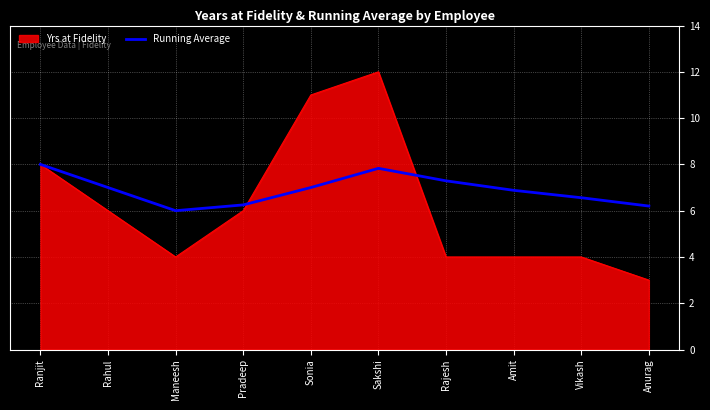

List the series in order of their overall mean, highest first.

Running Average, Yrs at Fidelity